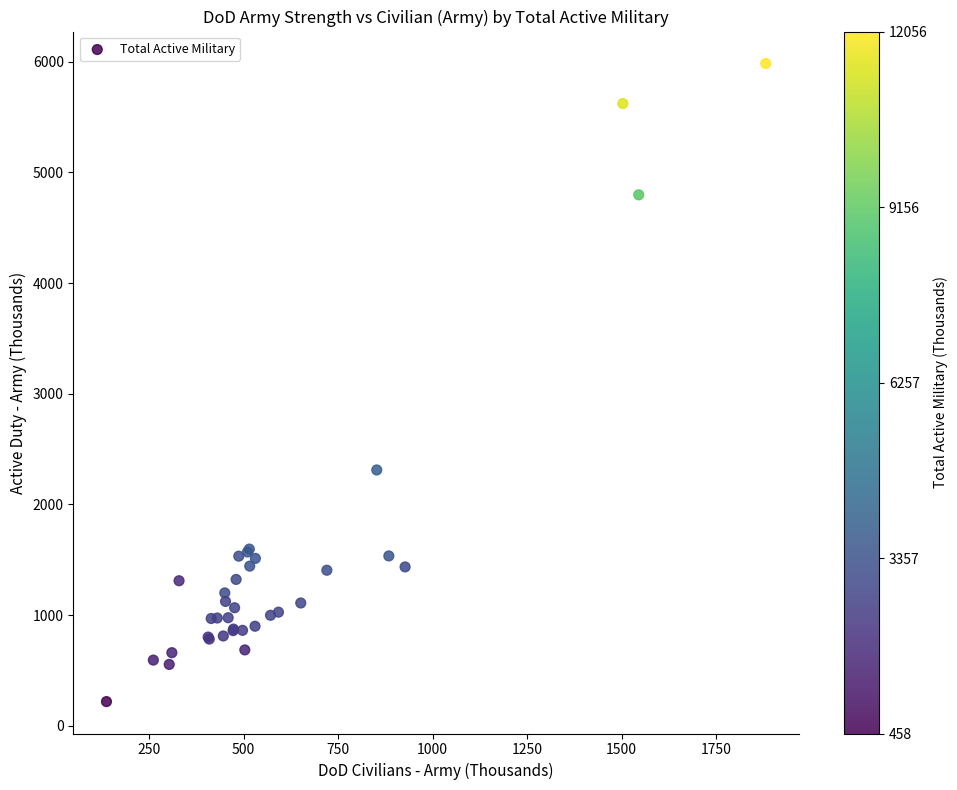

What Y value in the scatter plot is closest to 3101?

2311